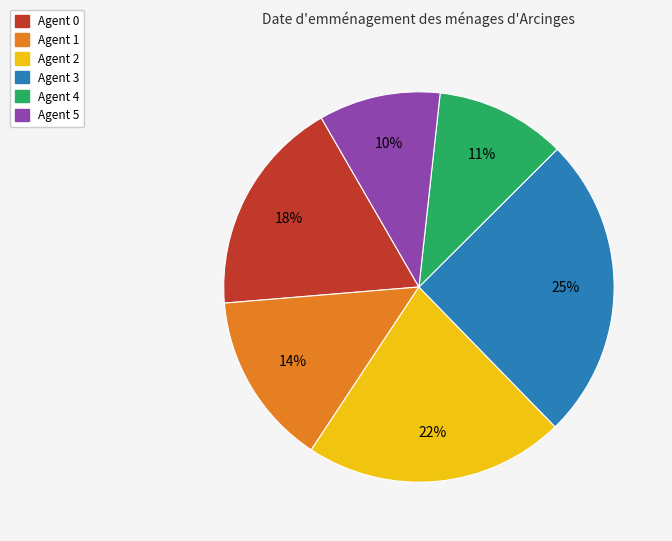

To the nearest percent, what is the average slice percentage?

17%